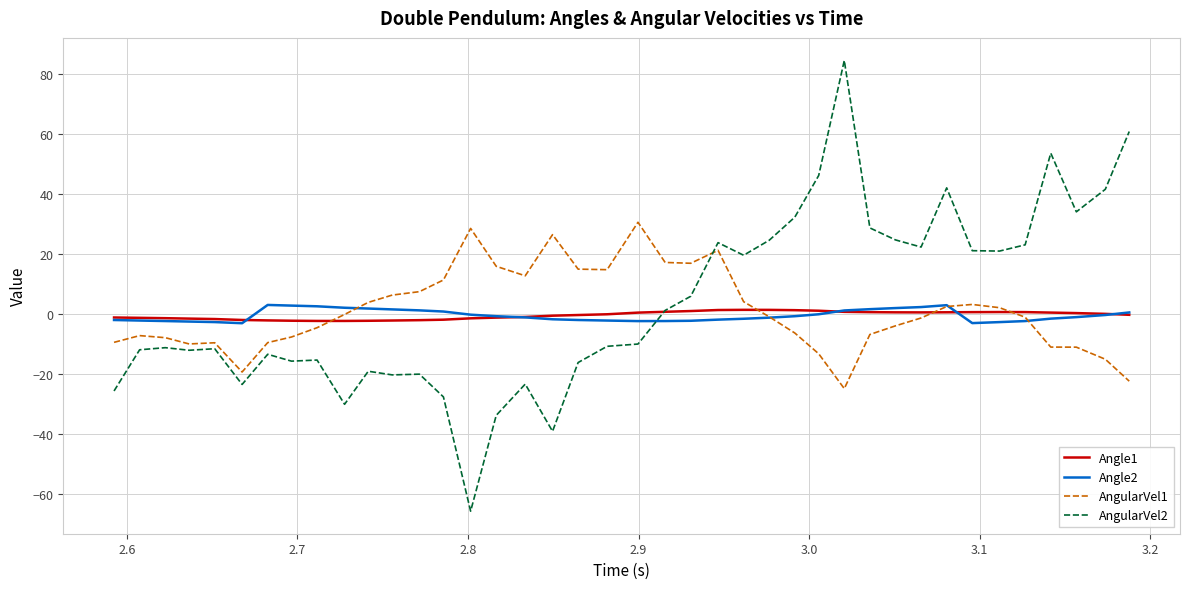

How many lines are shown in the chart?

4